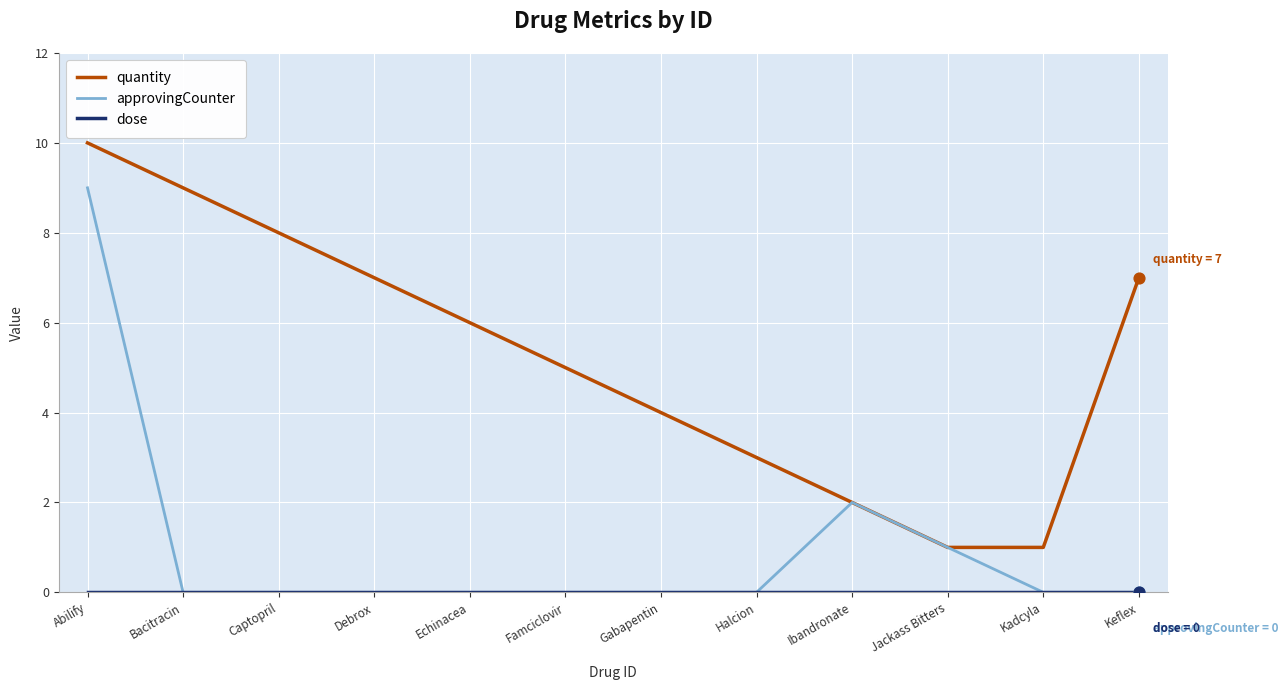

What is the difference between the highest and lowest values at Abilify?

10